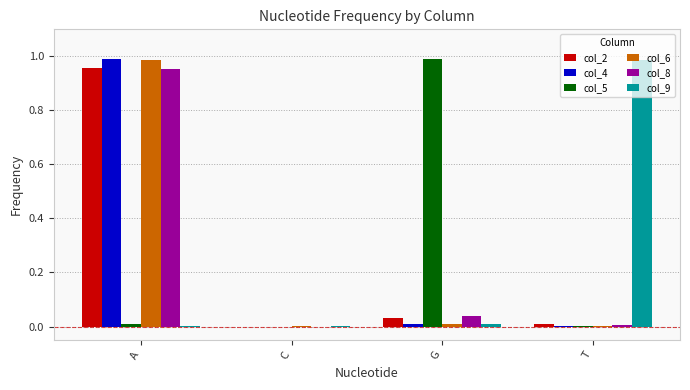

How many series are shown in this chart?

6